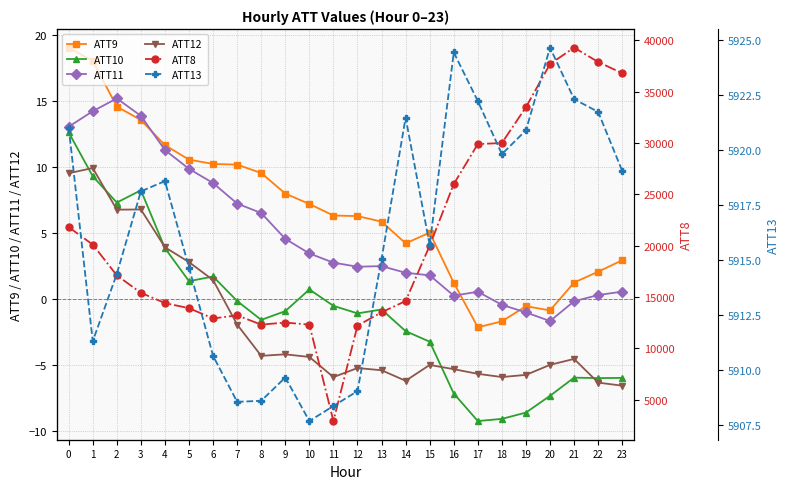

Rank the series at 22 from highest to lowest value.

ATT8, ATT13, ATT9, ATT11, ATT10, ATT12